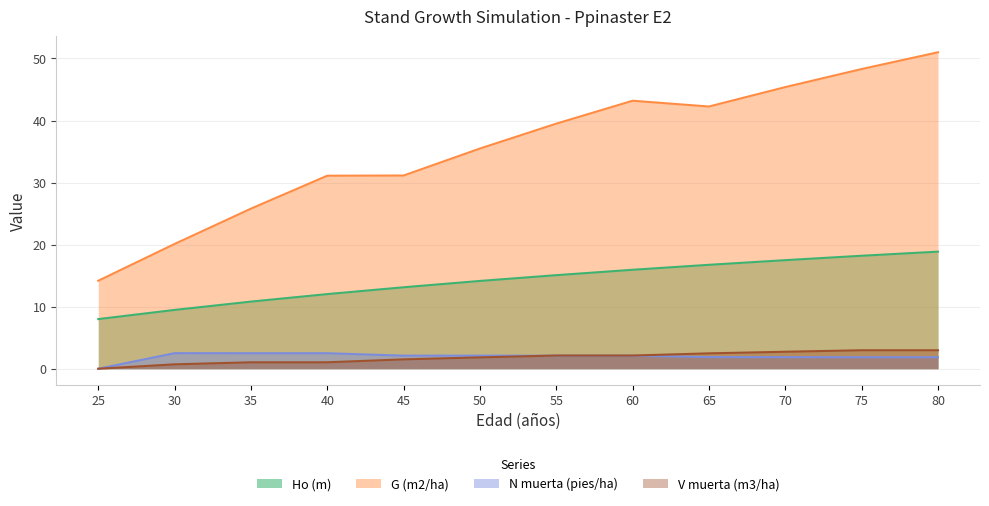

True or false: Ho (m) has more than 1 points higher than both neighbors.

False